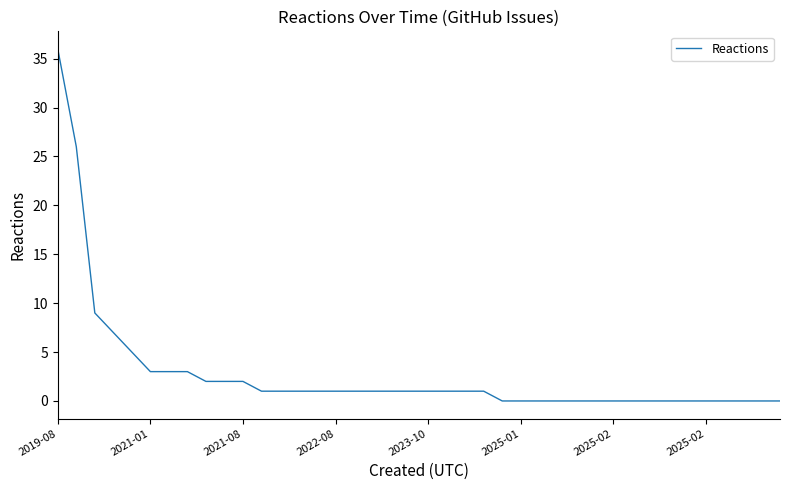

What is the greatest value displayed?

36